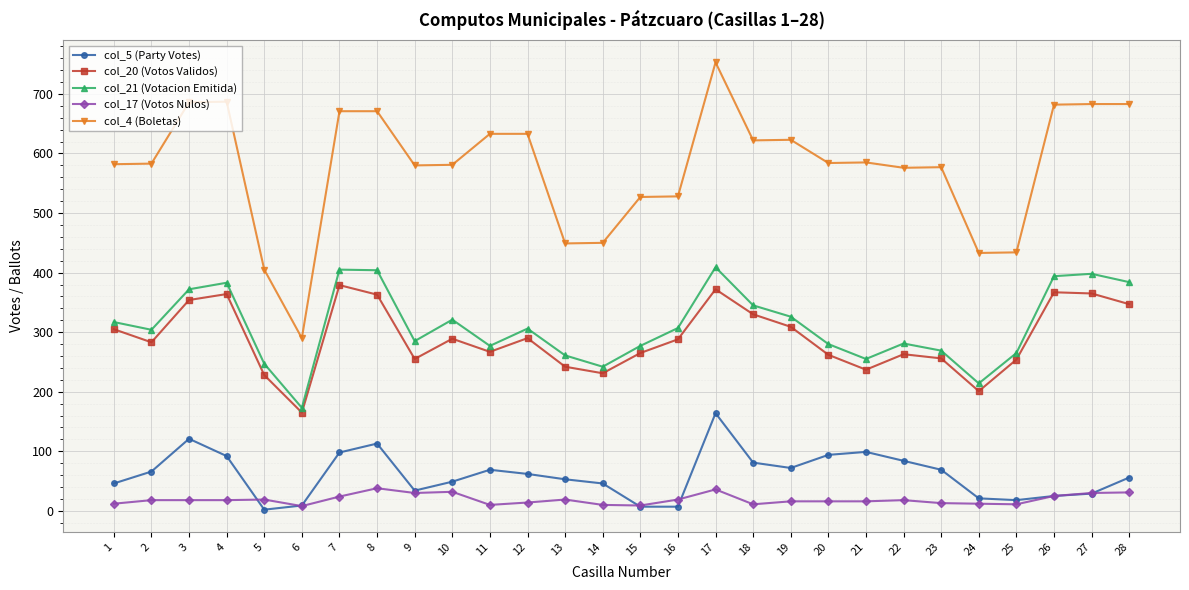

What is the total value across all series at 24?

881